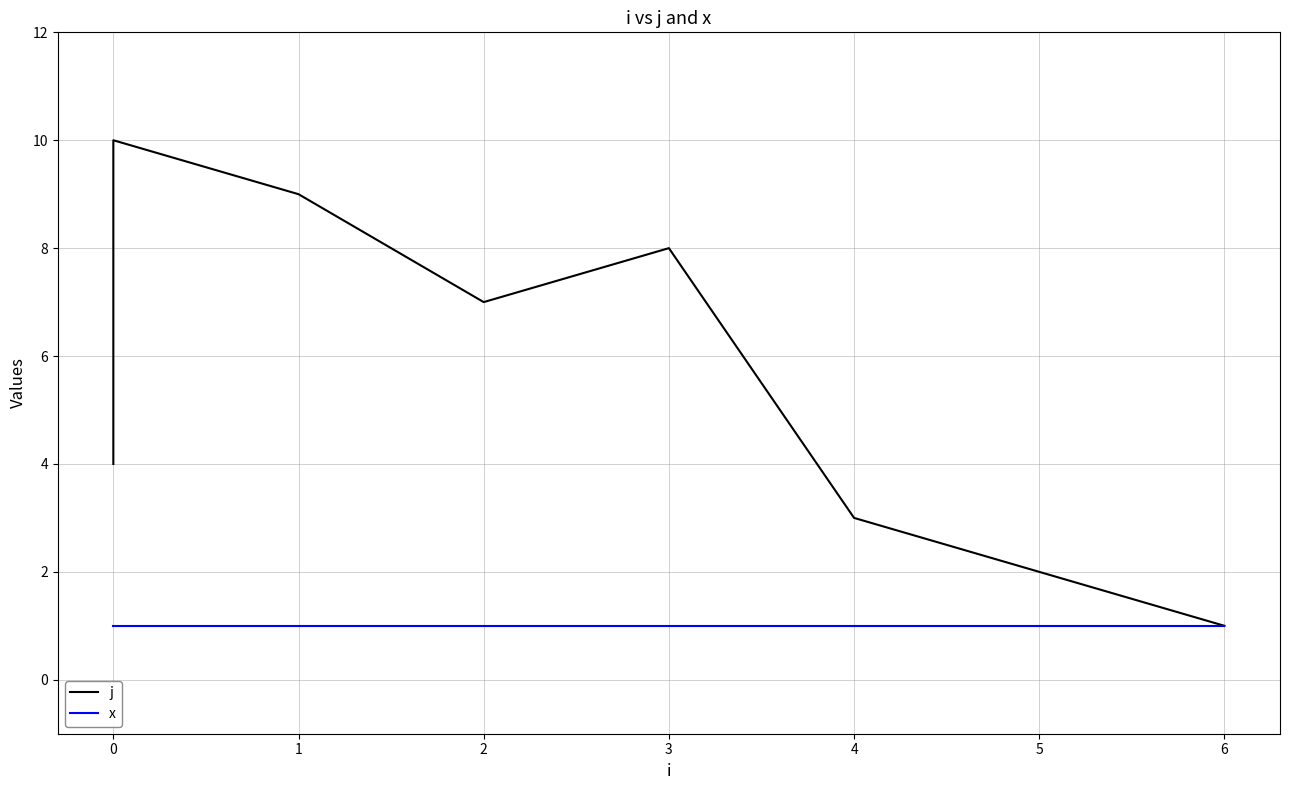

Count the j values in the range 3 to 8.

6